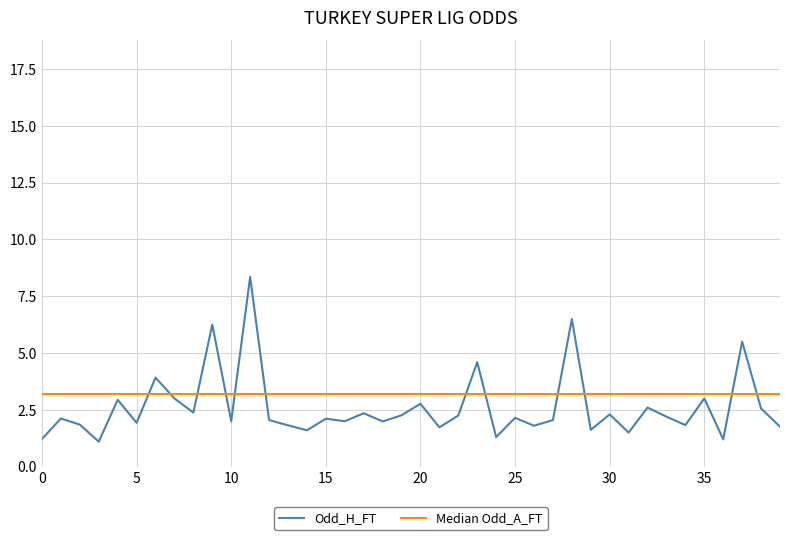

Which series has the largest total across all categories?

Median Odd_A_FT